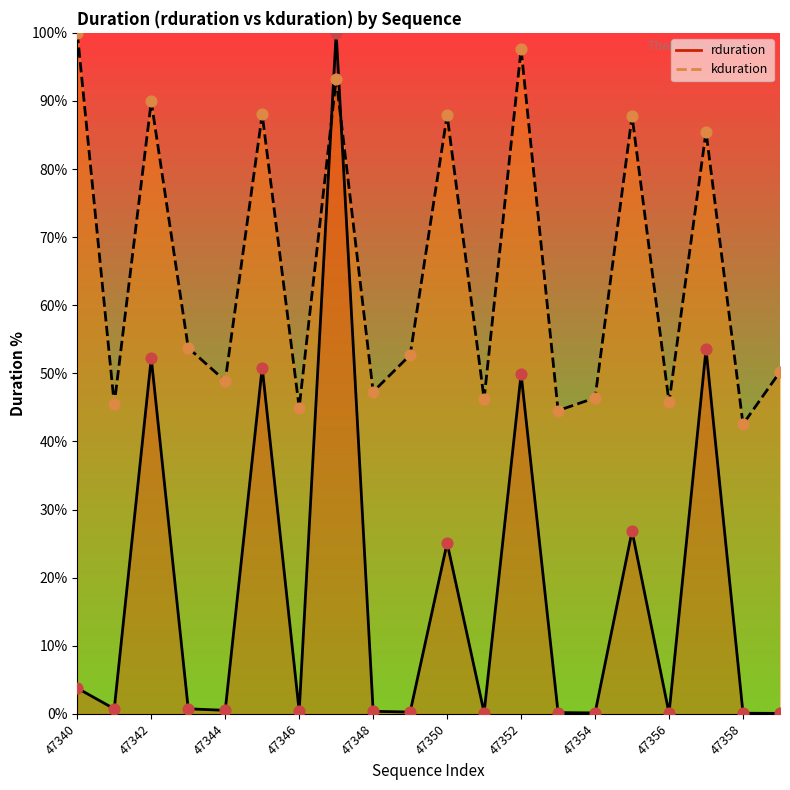

What is the total value across all series at 47358?

0.2